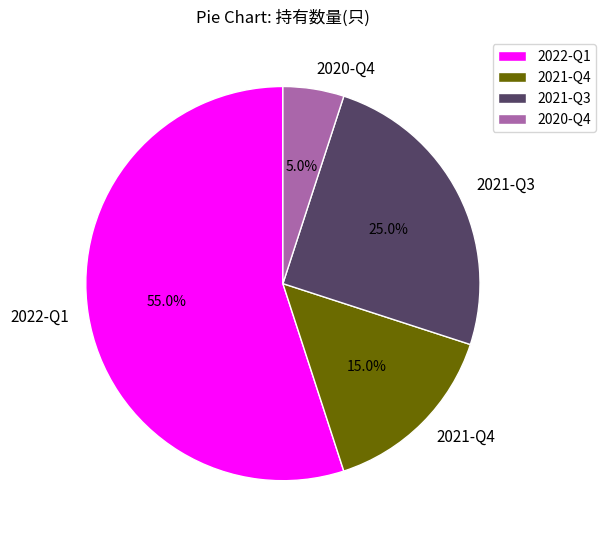

Combined, what portion of the pie is 2021-Q3 and 2022-Q1?

80.0%